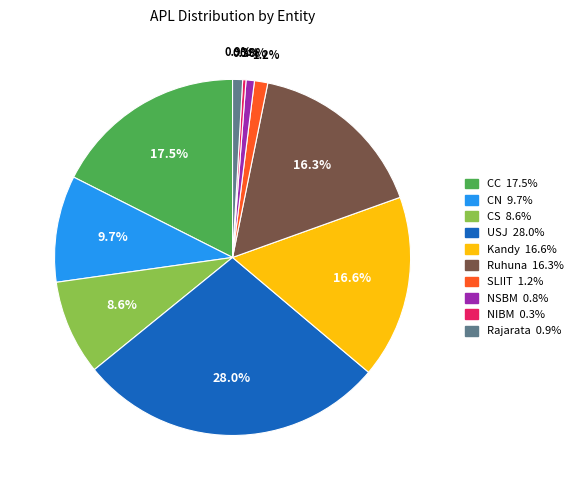

What is the largest slice in the pie chart?

USJ